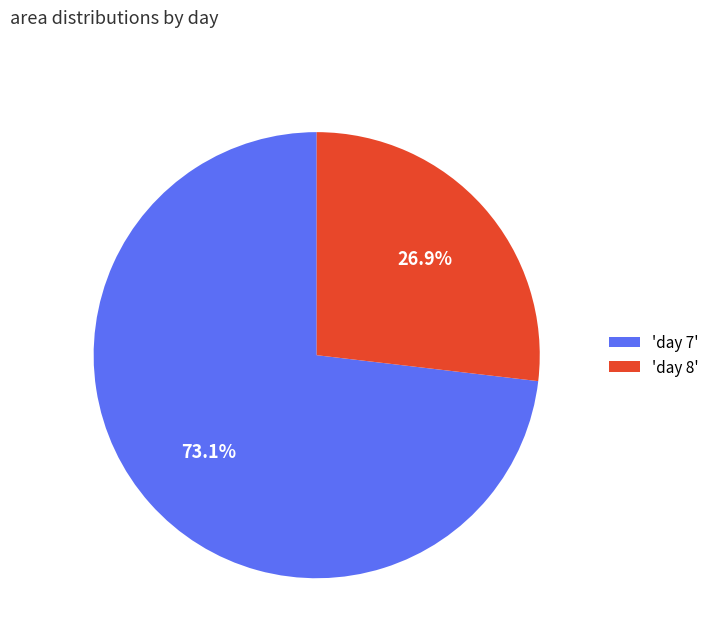

Count the number of slices in the pie.

2